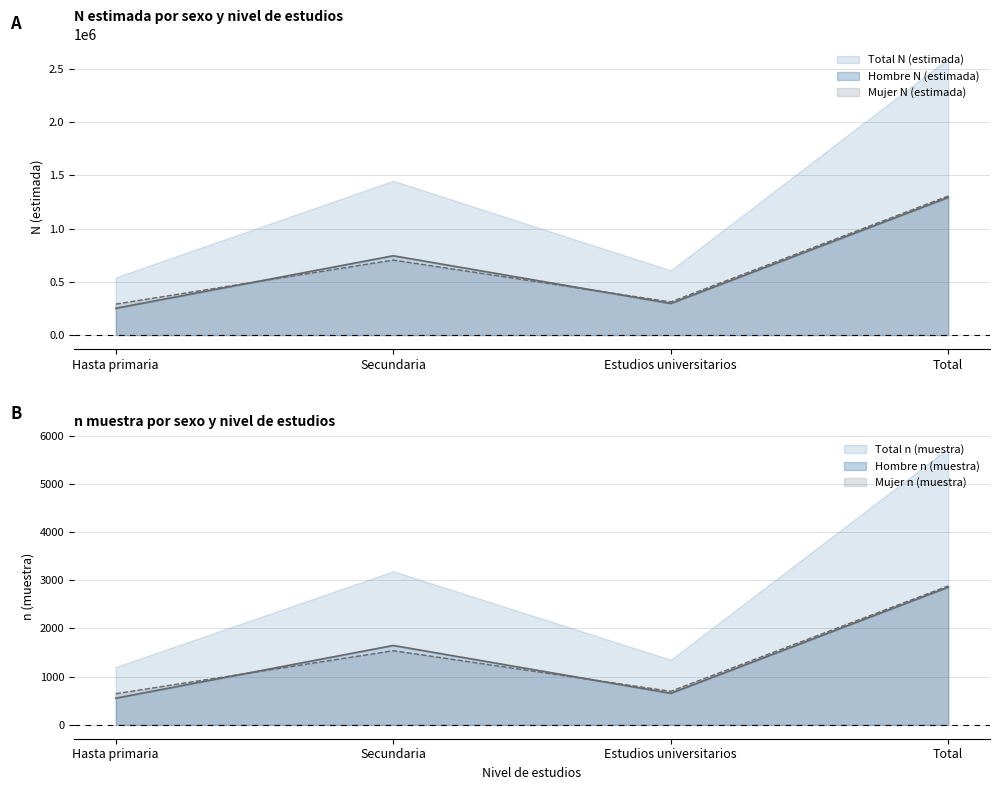

What position from the left is Hasta primaria?

1